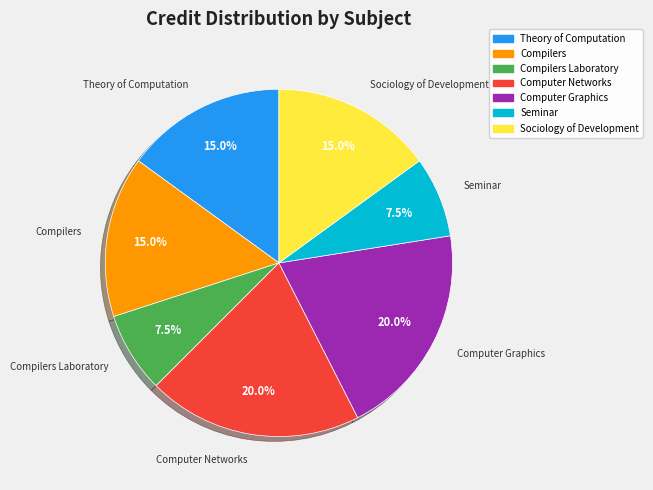

Is there a majority slice in this chart?

No